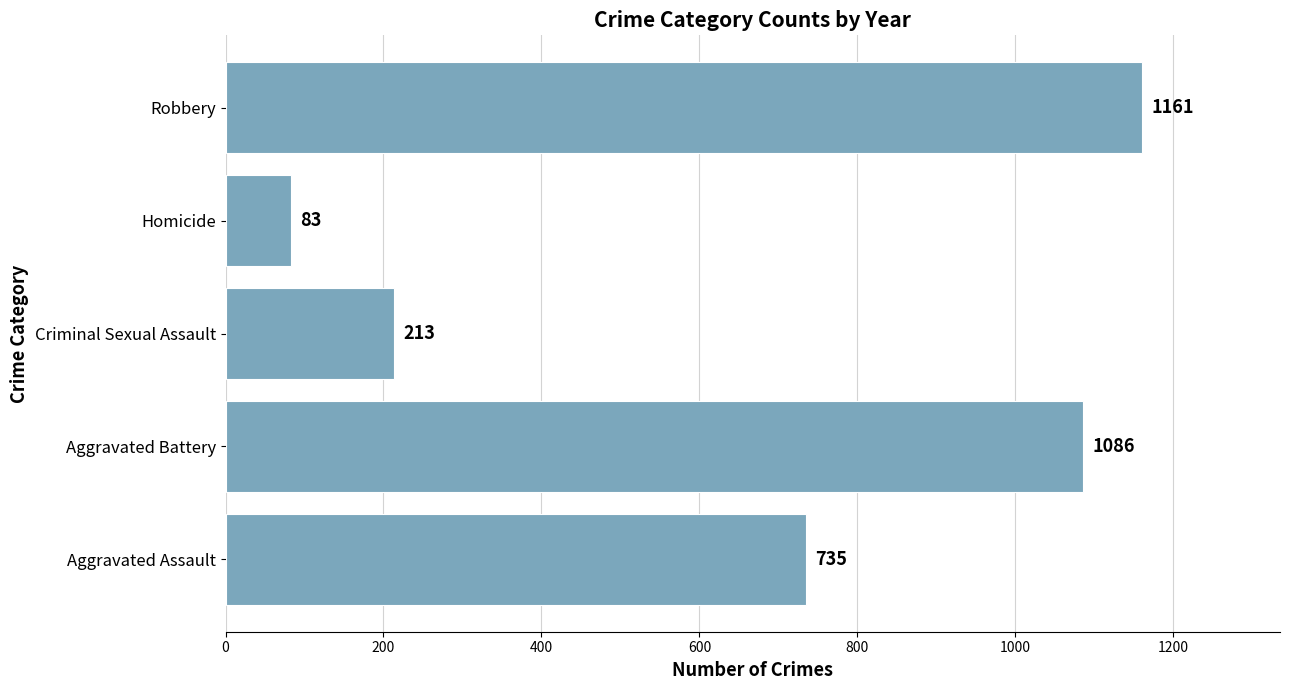

Rank the categories by value from lowest to highest.

Homicide, Criminal Sexual Assault, Aggravated Assault, Aggravated Battery, Robbery